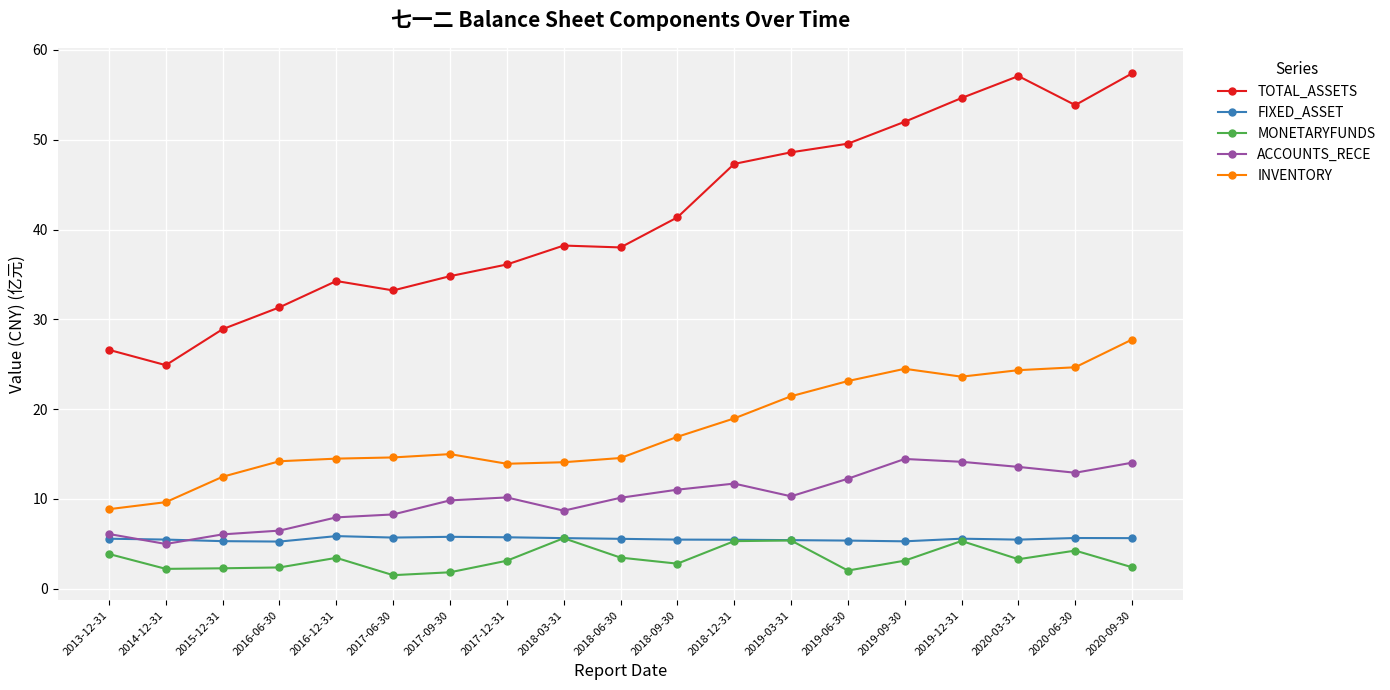

True or false: MONETARYFUNDS and ACCOUNTS_RECE intersect in this chart.

False